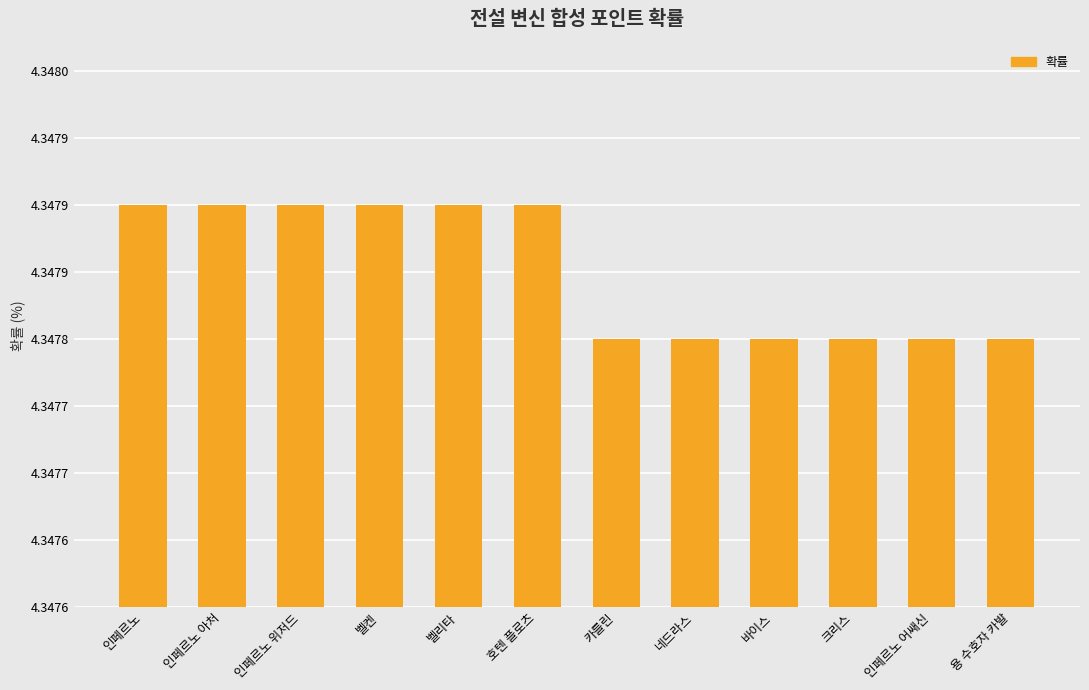

Reading left to right, list all the values displayed in this chart.

인페르노=4.3	인페르노 아처=4.3	인페르노 위저드=4.3	벨켄=4.3	벨리타=4.3	호텐 플로츠=4.3	카를린=4.3	네드라스=4.3	바이스=4.3	크리스=4.3	인페르노 어쌔신=4.3	용 수호자 카발=4.3